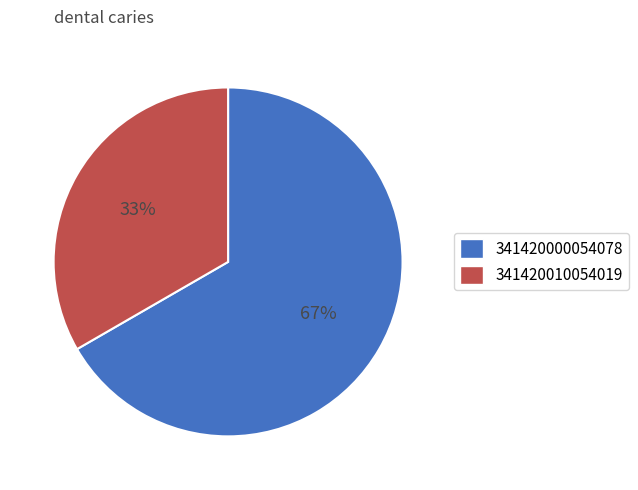

Rank the categories by value from lowest to highest.

341420010054019, 341420000054078